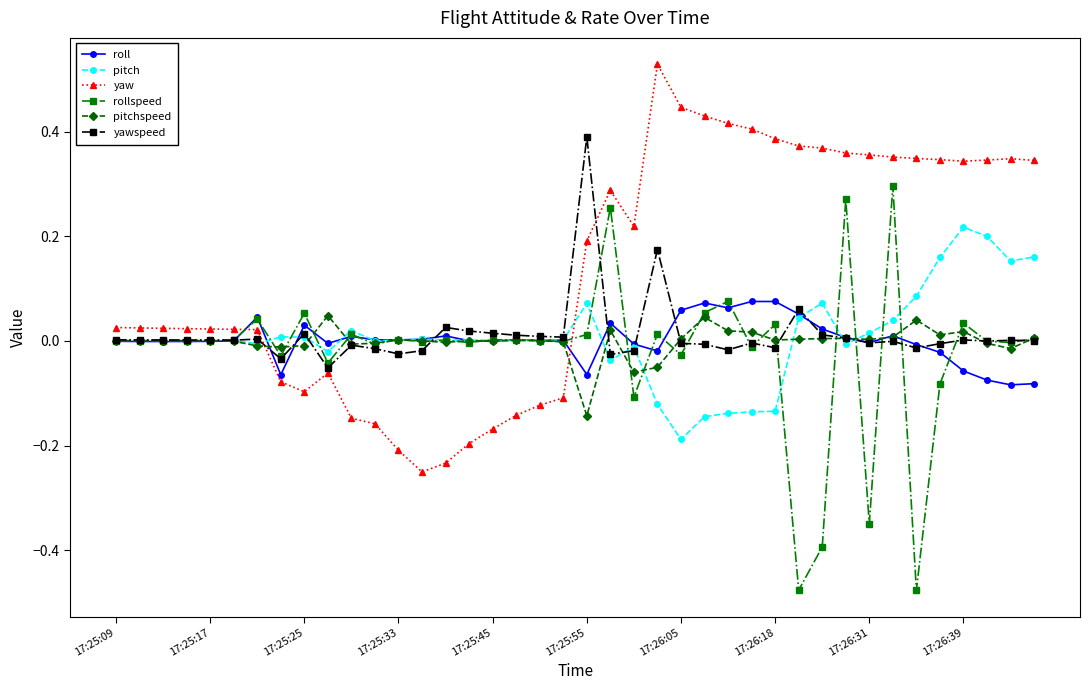

Which series has the largest total across all categories?

yaw